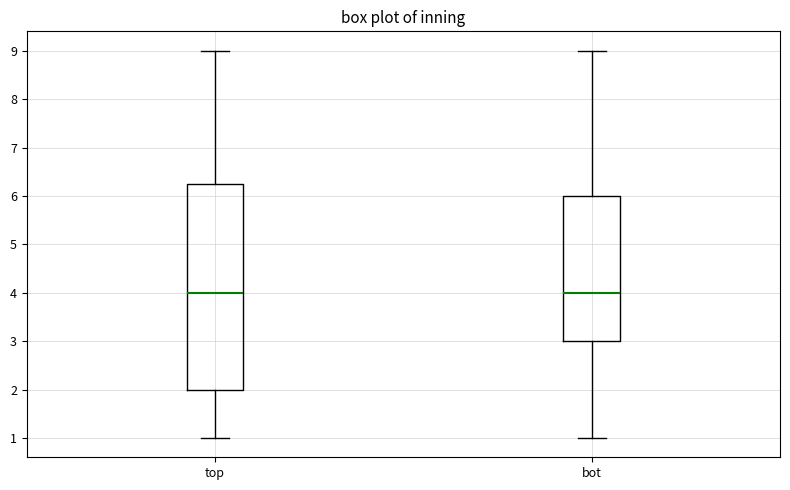

Where is the lower edge of the box for bot on the y-axis? The values are not printed on the chart, so give them approximately, as read against the axis.

3.0